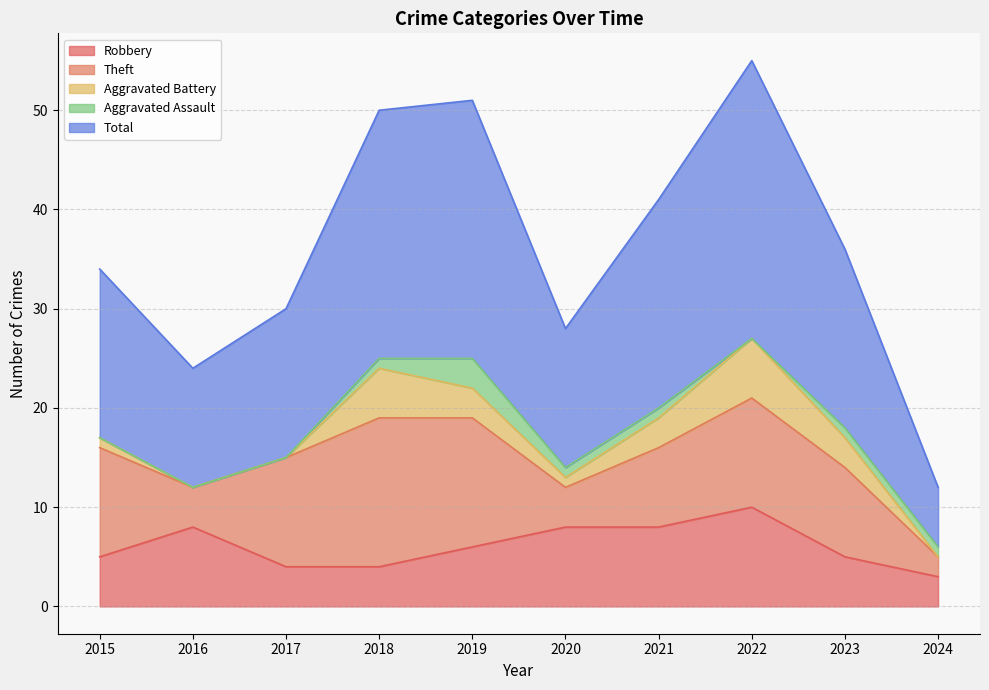

Rank the series by their maximum value, from lowest to highest.

Aggravated Assault, Aggravated Battery, Robbery, Theft, Total